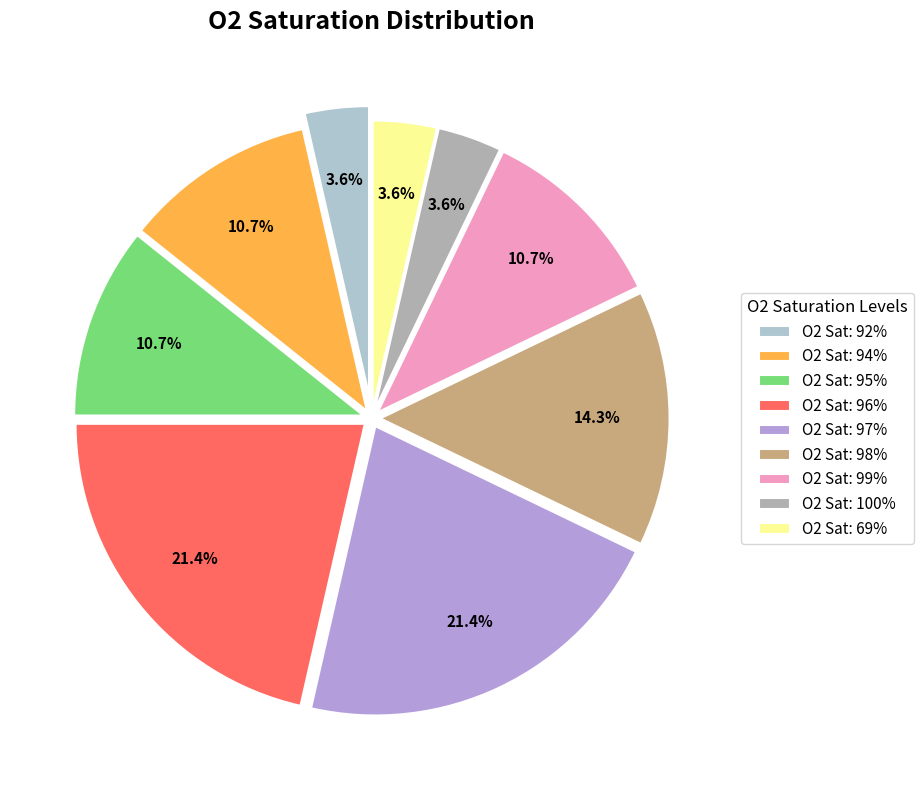

To the nearest percent, what is the difference between the largest and smallest slice percentages?

18%